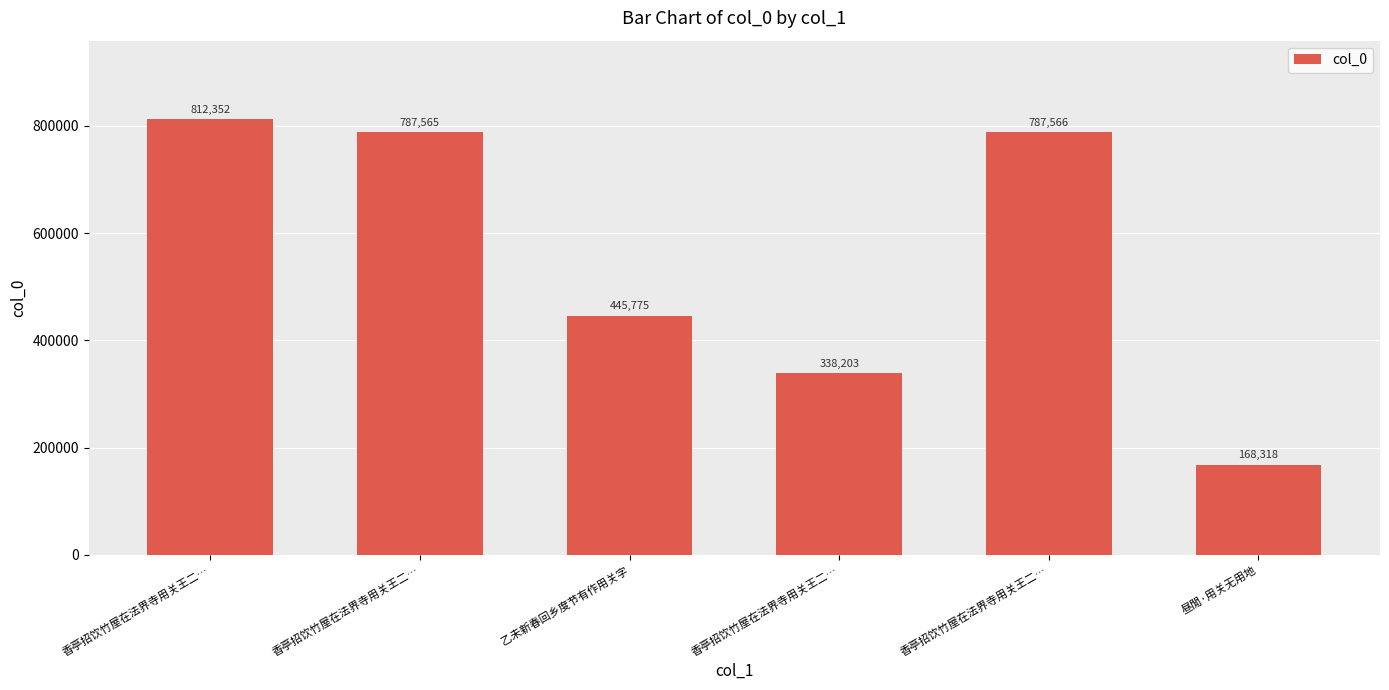

Are the bars horizontal?

No